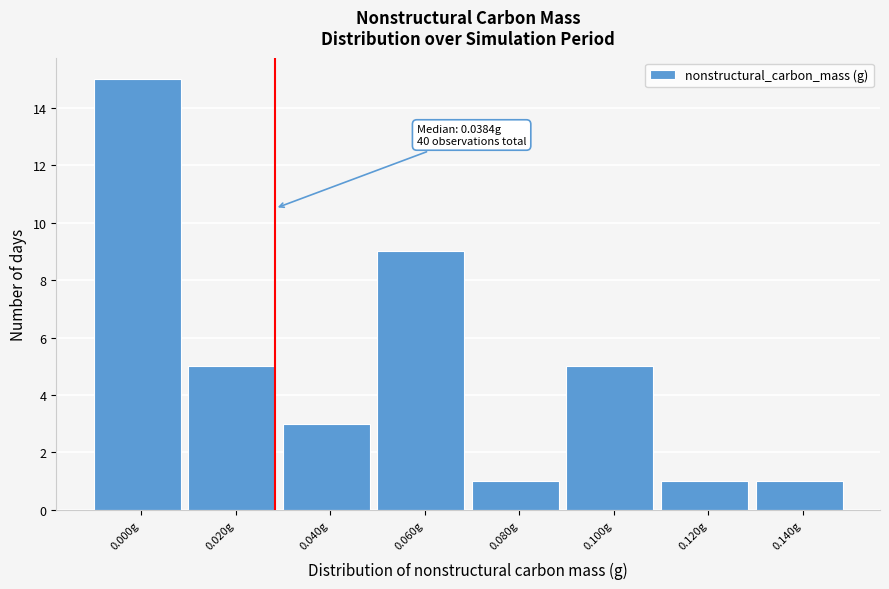

Reading right to left, transcribe all the data shown in this chart.

0.140g=1	0.120g=1	0.100g=5	0.080g=1	0.060g=9	0.040g=3	0.020g=5	0.000g=15